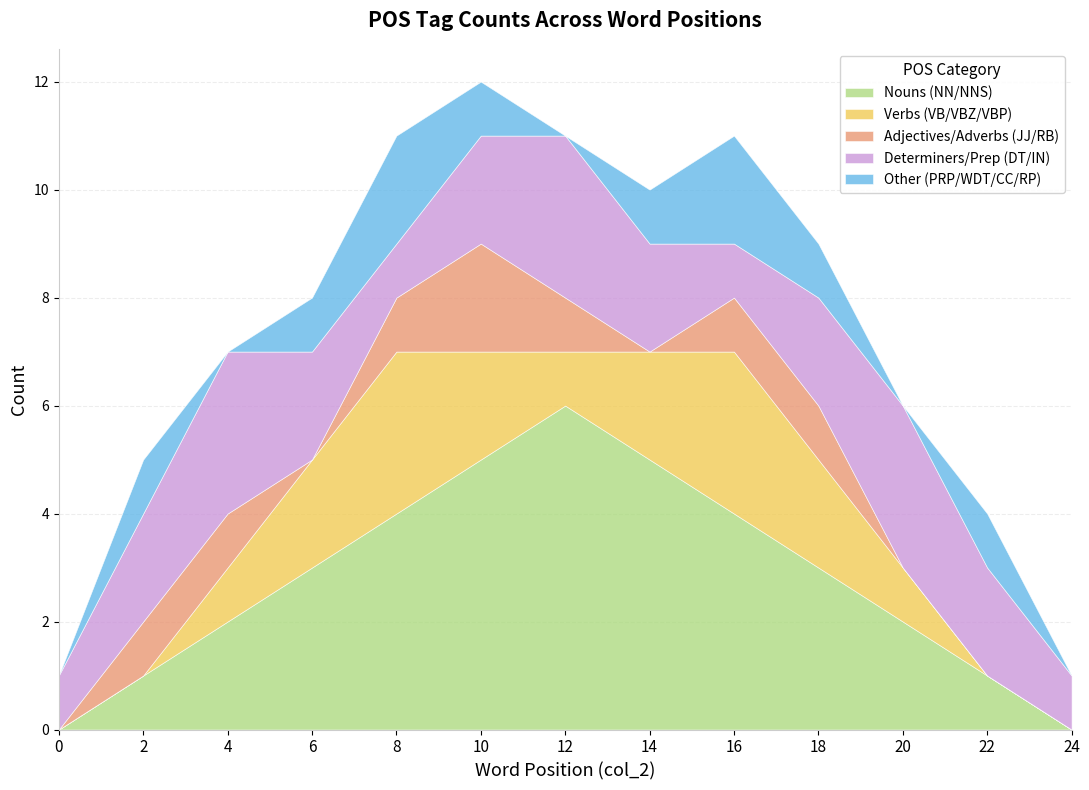

Which series ends up on top after the final intersection of Nouns (NN/NNS) and Determiners/Prep (DT/IN)?

Determiners/Prep (DT/IN)